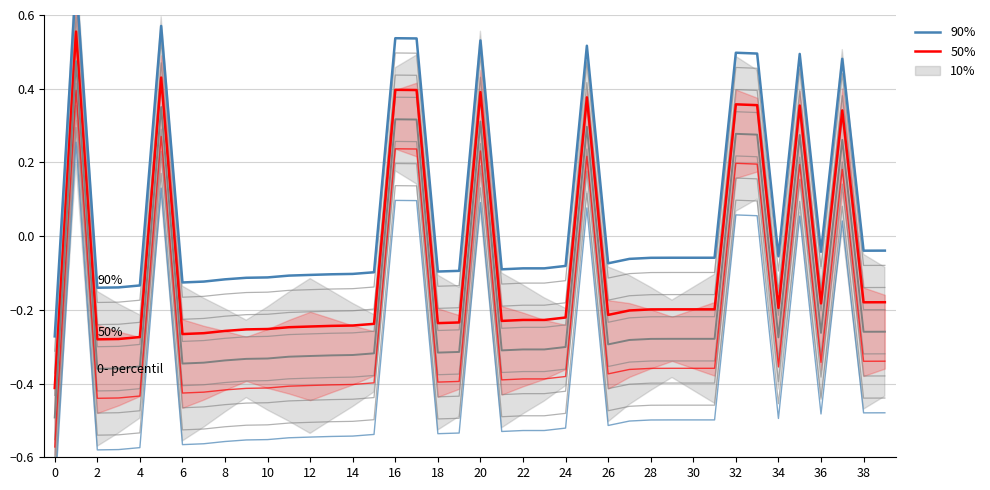

At how many categories does at least one series exceed 0?

10